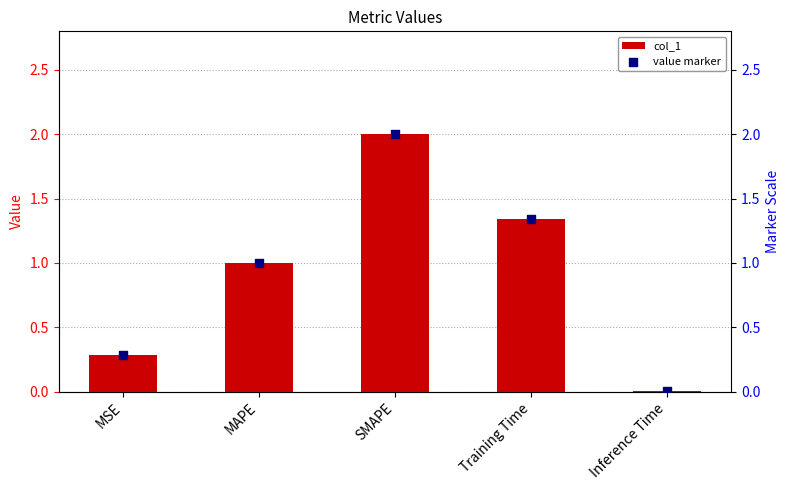

At which category is the sum across all series the highest?

SMAPE